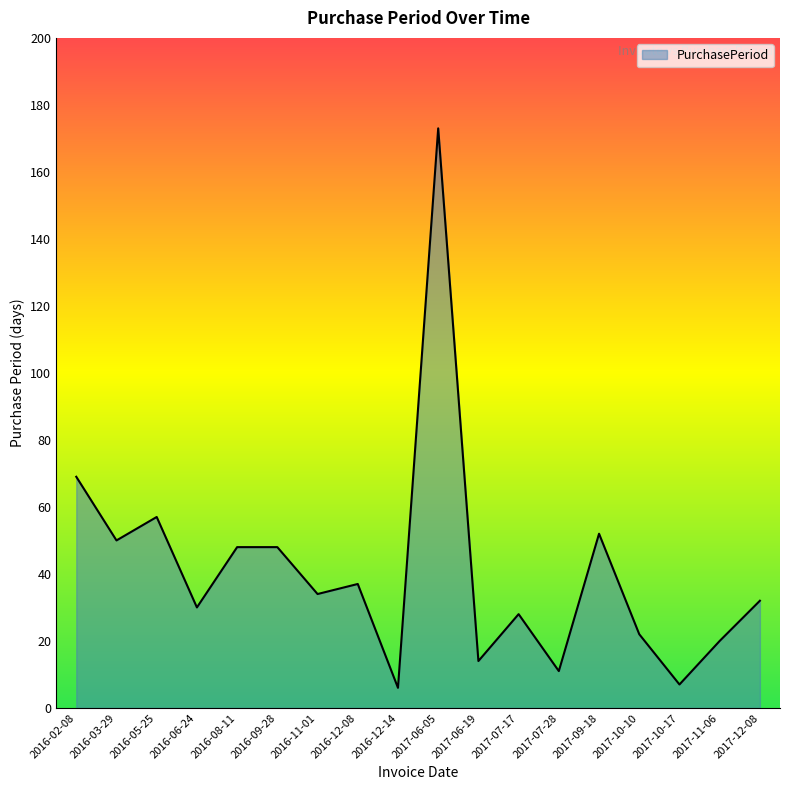

The chart shows a value of 6 at 2016-12-14. True or false?

True